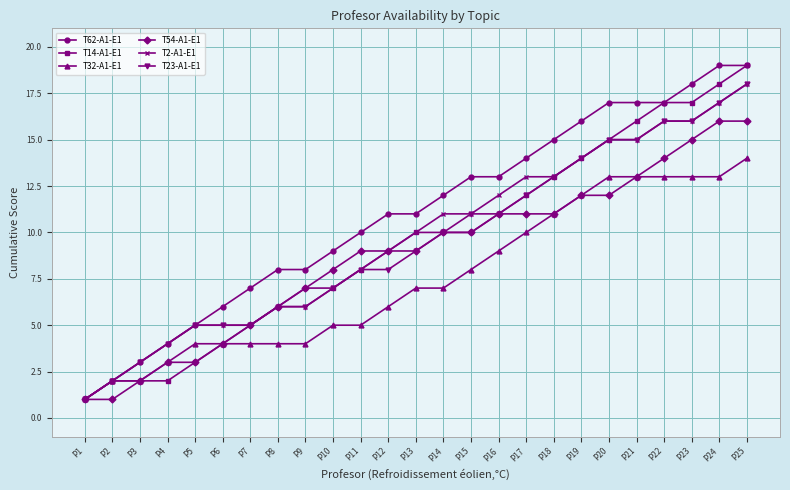

What is the total value across all series at P13?

56